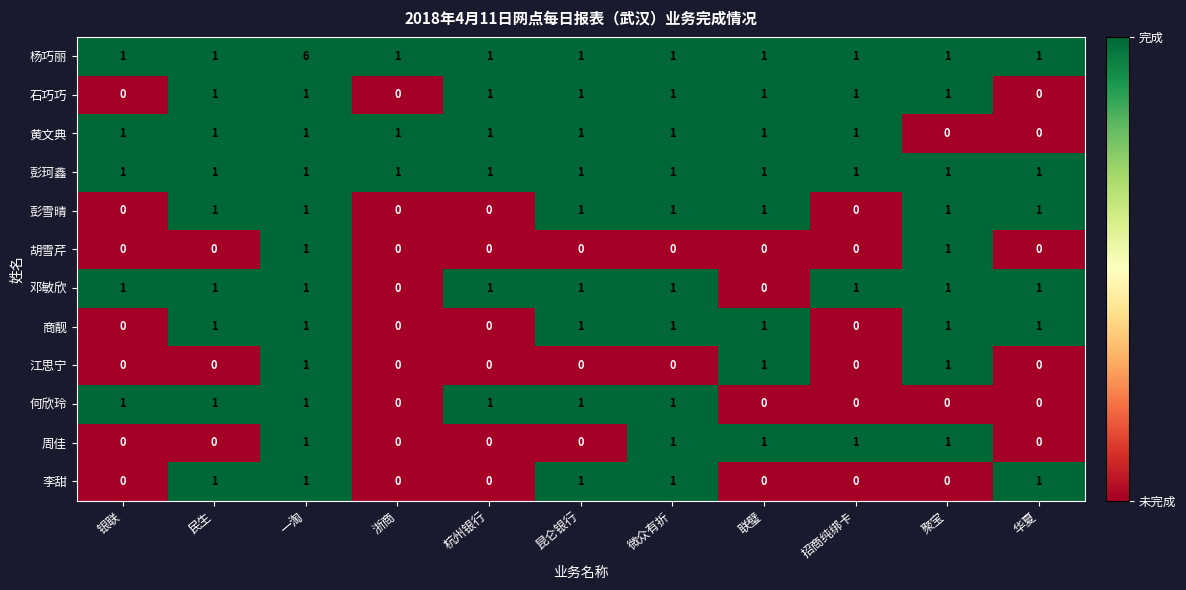

What is the greatest value displayed?

6